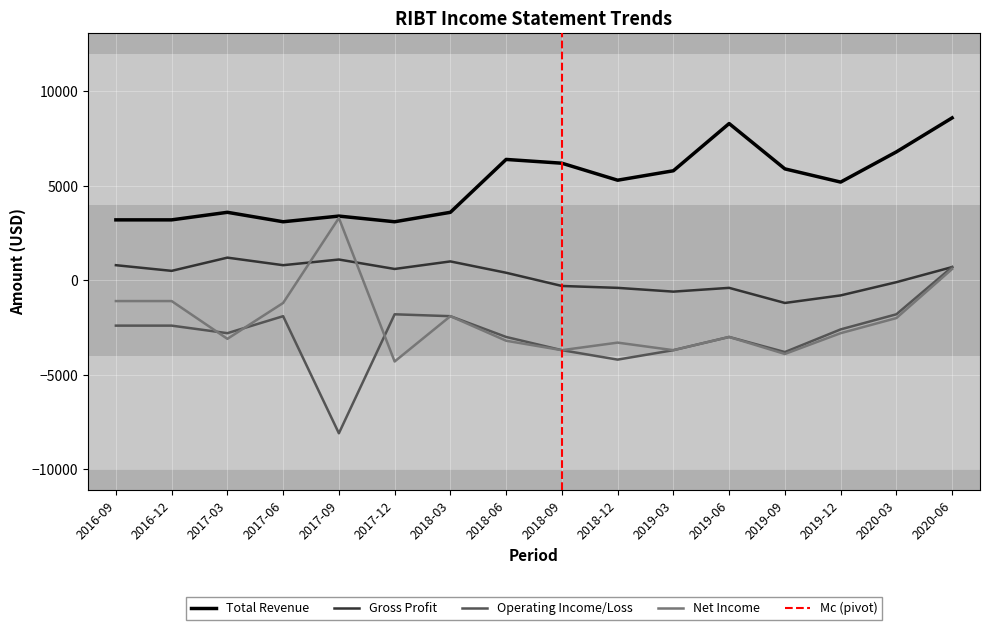

What is the maximum value for Operating Income/Loss?

700